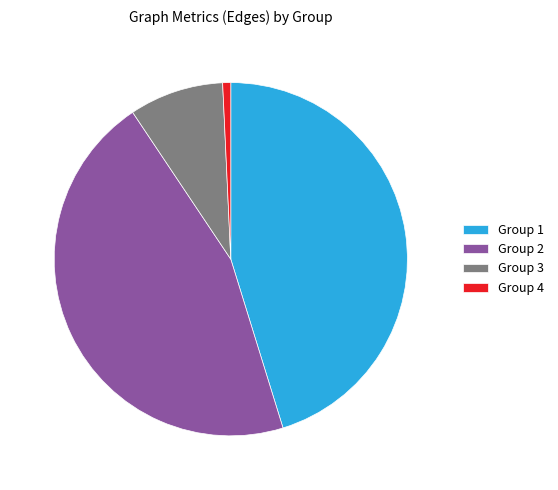

The Group 1 slice represents 32% of the pie. True or false?

False